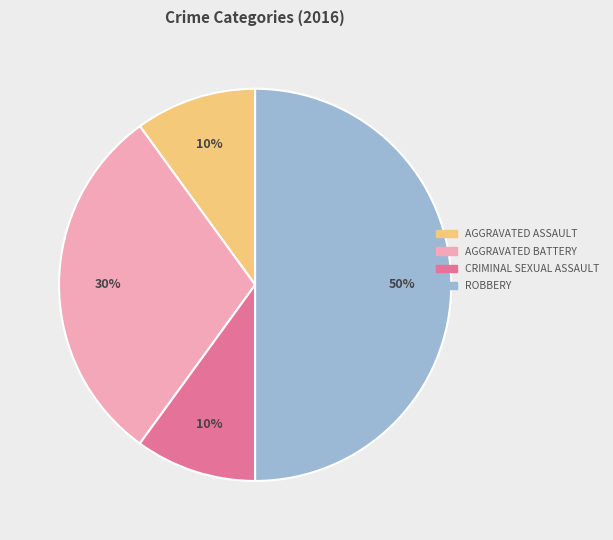

To the nearest percent, what is the average slice percentage?

25%